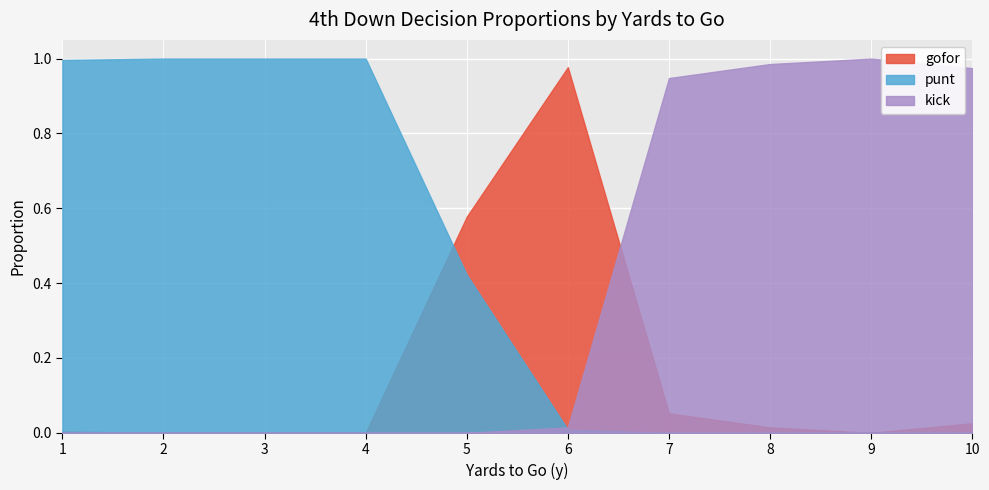

At which category does the chart reach its peak across all series?

4